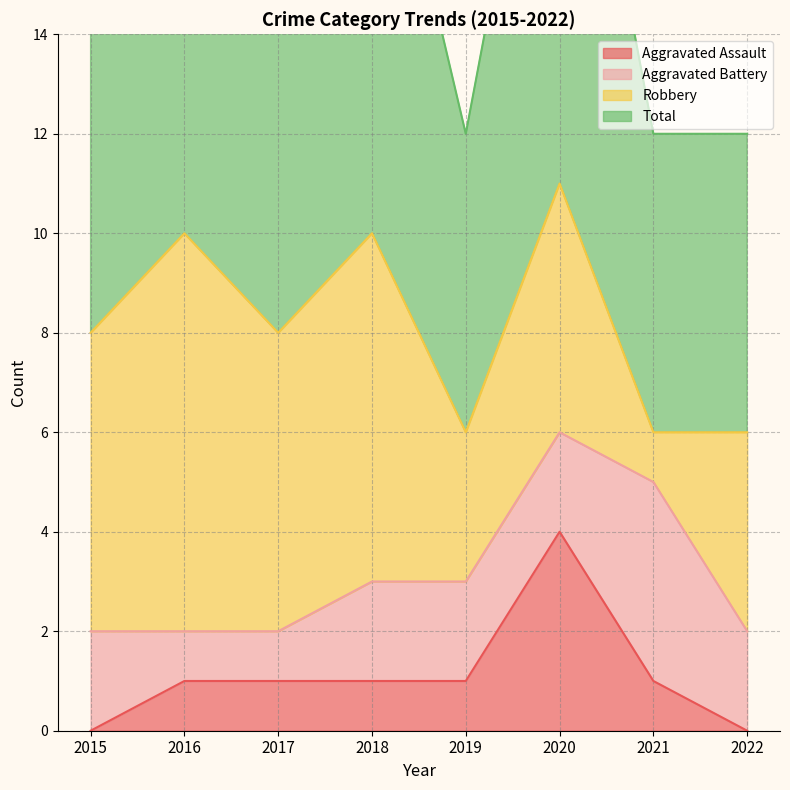

The Aggravated Assault series shows 1 at 2019. True or false?

True